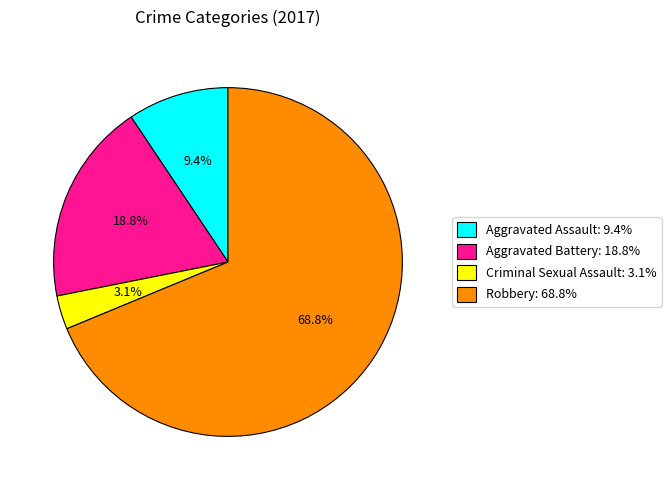

To the nearest percent, what percentage of the pie is Robbery?

69%